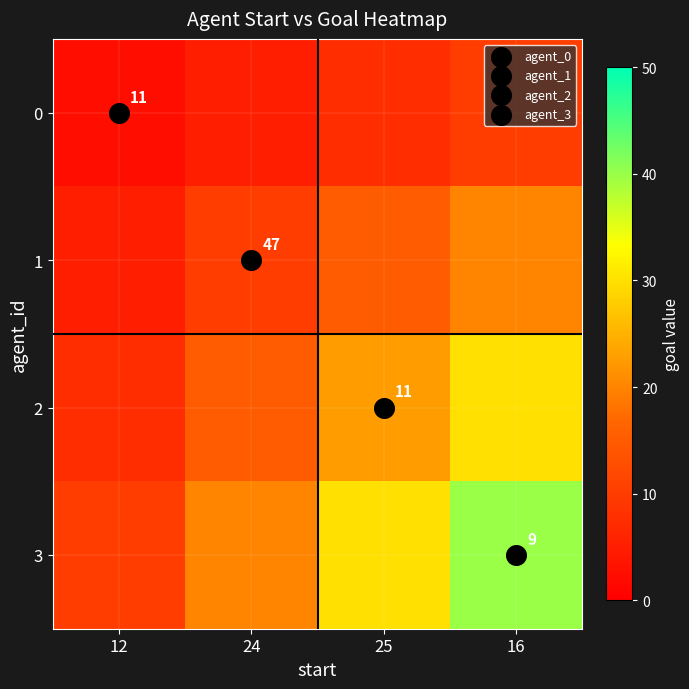

Where is 3 nearest to the value 25?

24